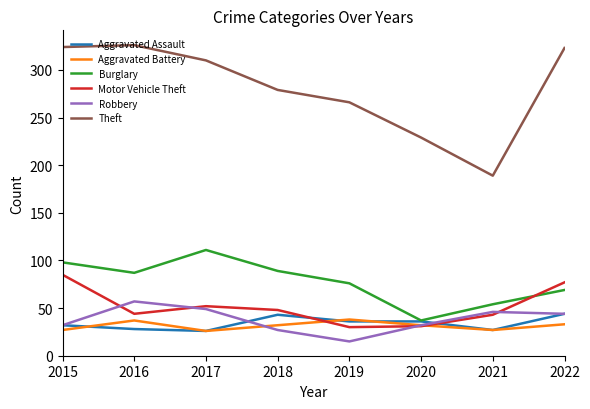

Count the number of data series in this chart.

6